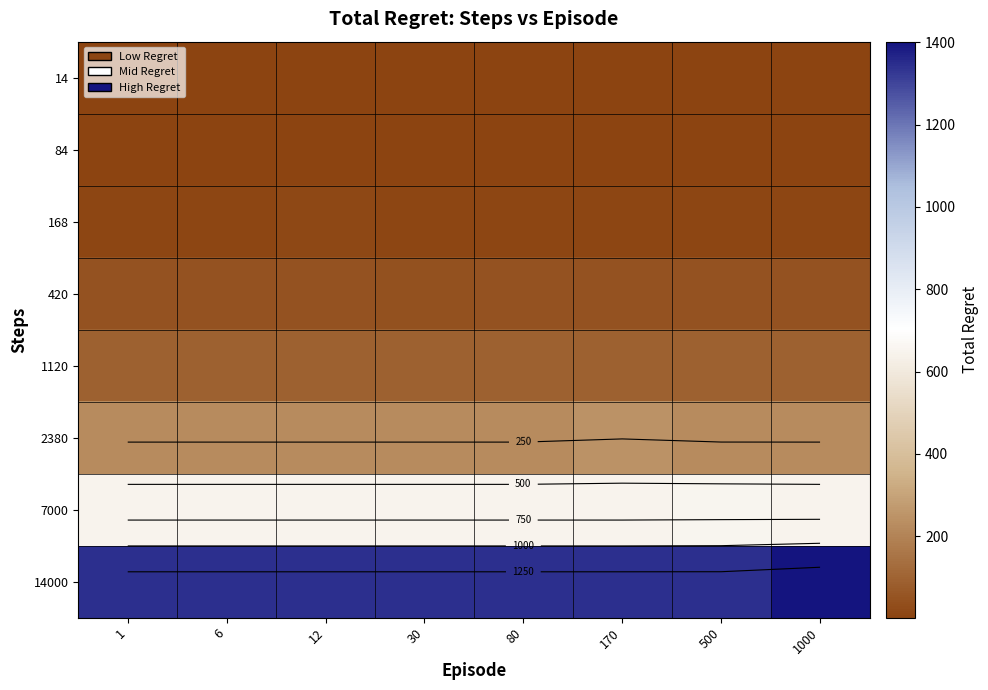

Is the value of 420 at 12 greater than the value of 14 at 1000?

Yes